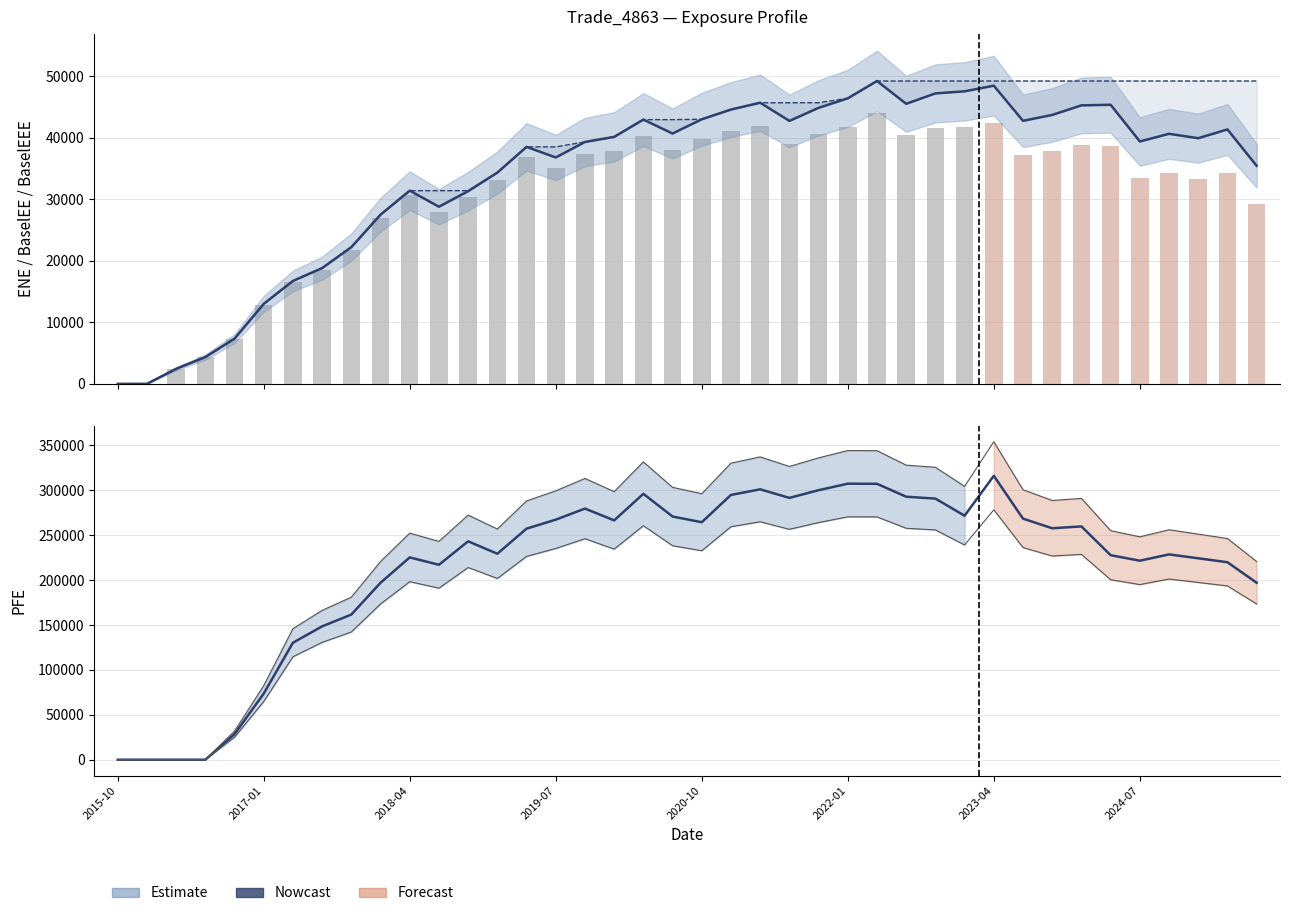

Is the value of BaselEEE at 2017-10-31 greater than the value of PFE at 2019-04-30?

No